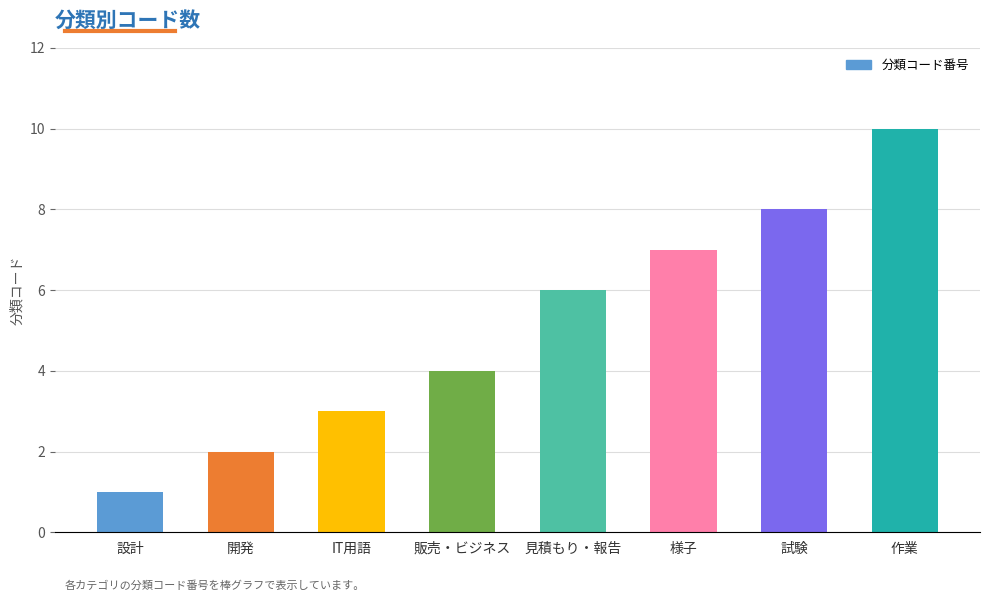

What is the difference between the values at 開発 and 様子?

5